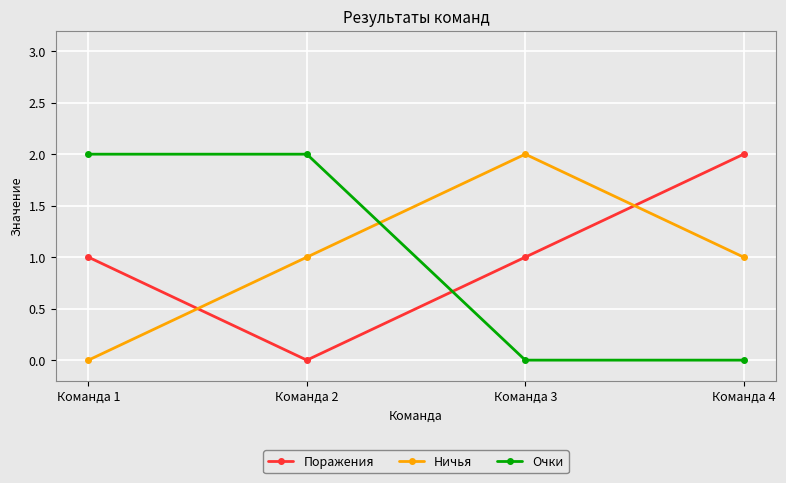

How many lines are shown in the chart?

3